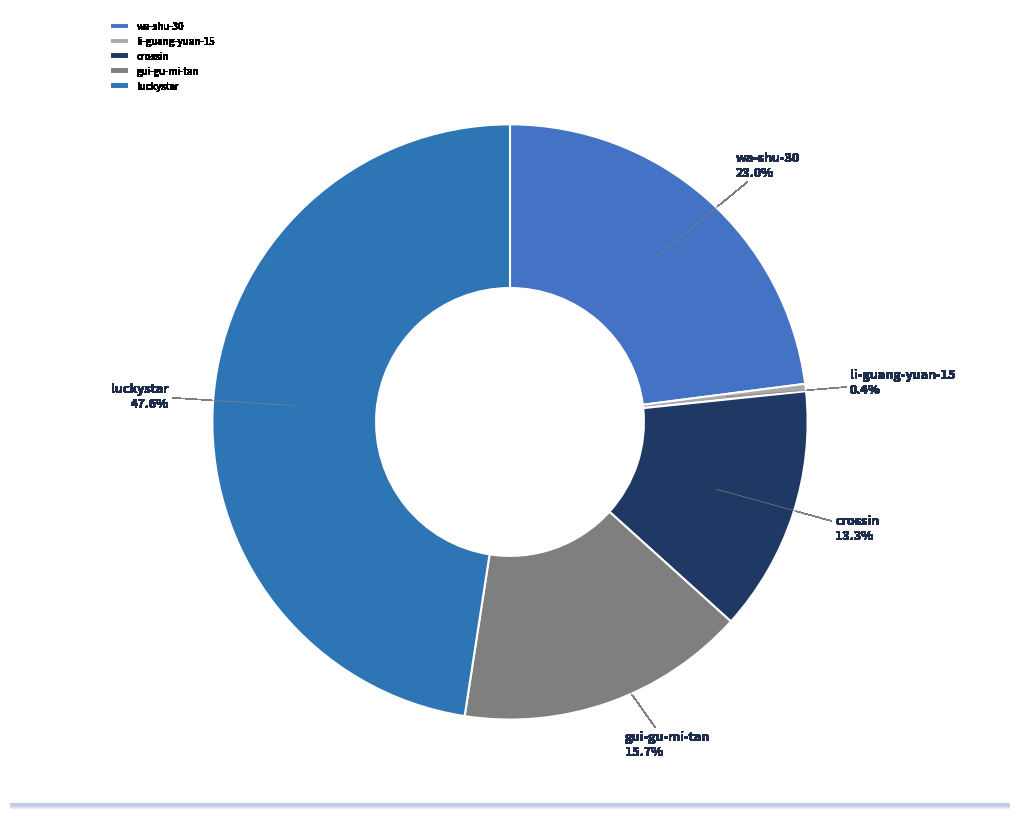

Which slice is the largest?

luckystar